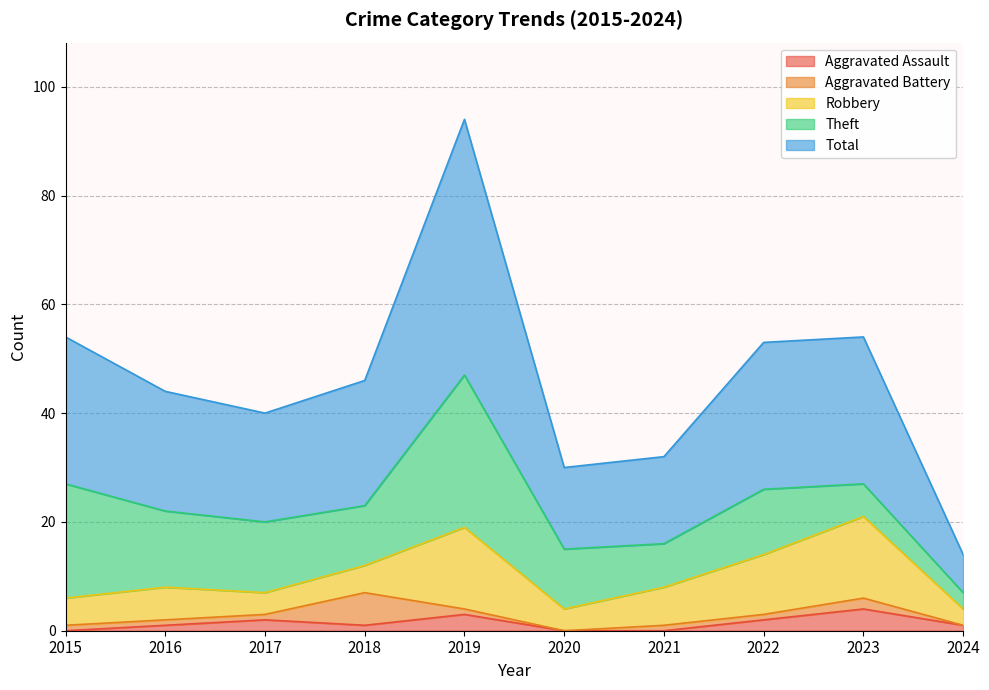

The value of Theft at 2021 is 13. True or false?

False